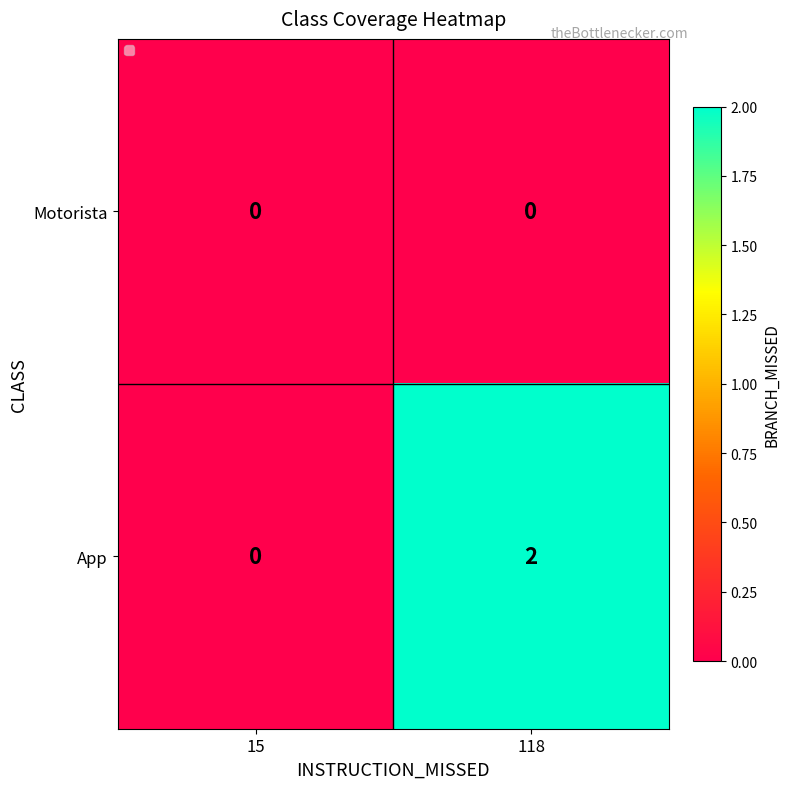

At 118, list the series in order from smallest to largest.

Motorista, App